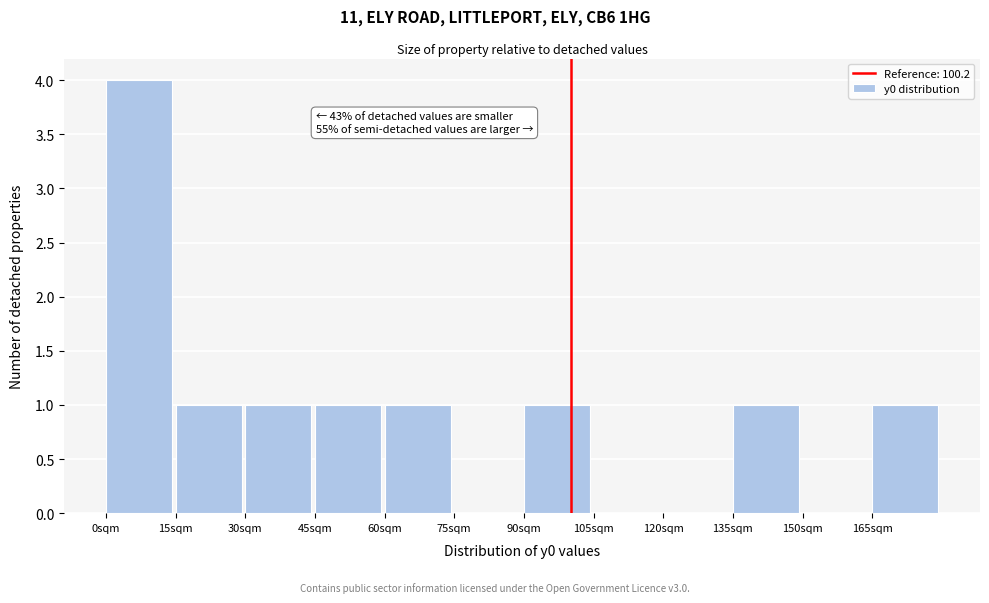

Which range on the x-axis has the tallest bar?

0 to 15